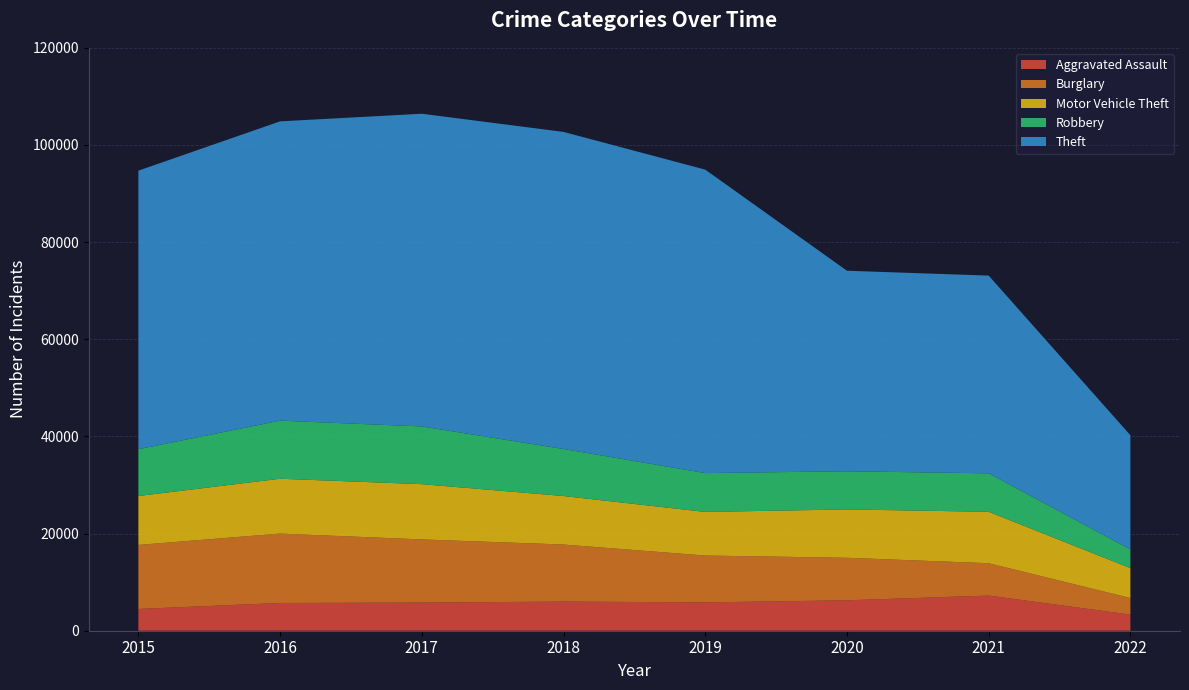

Reading right to left, transcribe all the data shown in this chart.

Aggravated Assault: 3323	7241	6263	5840	6001	5793	5712	4480
Burglary: 3407	6652	8753	9639	11746	13001	14289	13184
Motor Vehicle Theft: 6149	10589	9953	8978	9983	11380	11286	10068
Robbery: 3856	7919	7855	7994	9679	11880	11960	9638
Theft: 23509	40707	41287	62476	65281	64380	61618	57347